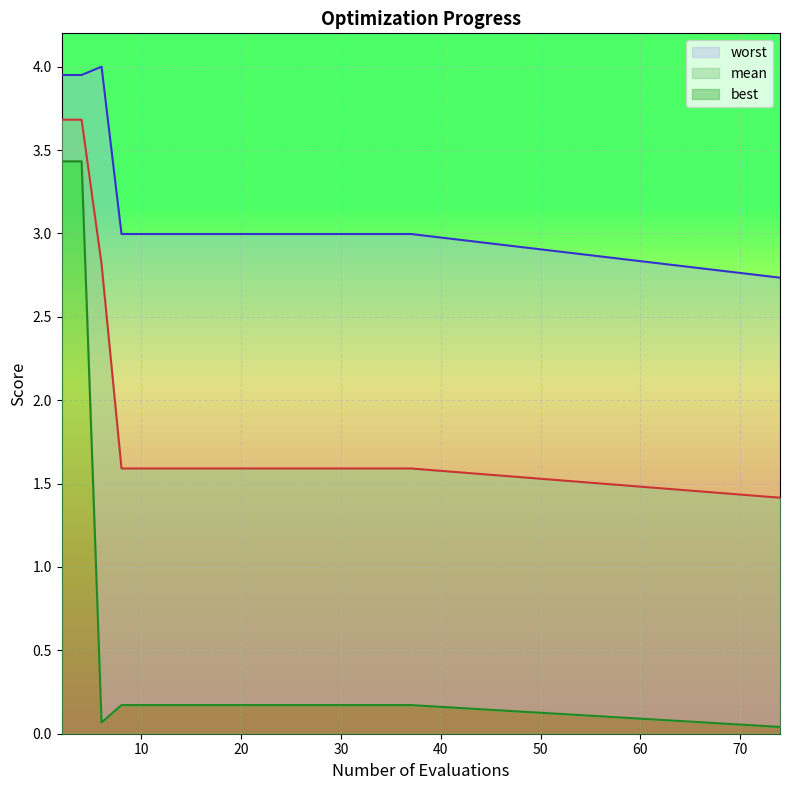

True or false: best and worst cross at least once.

False